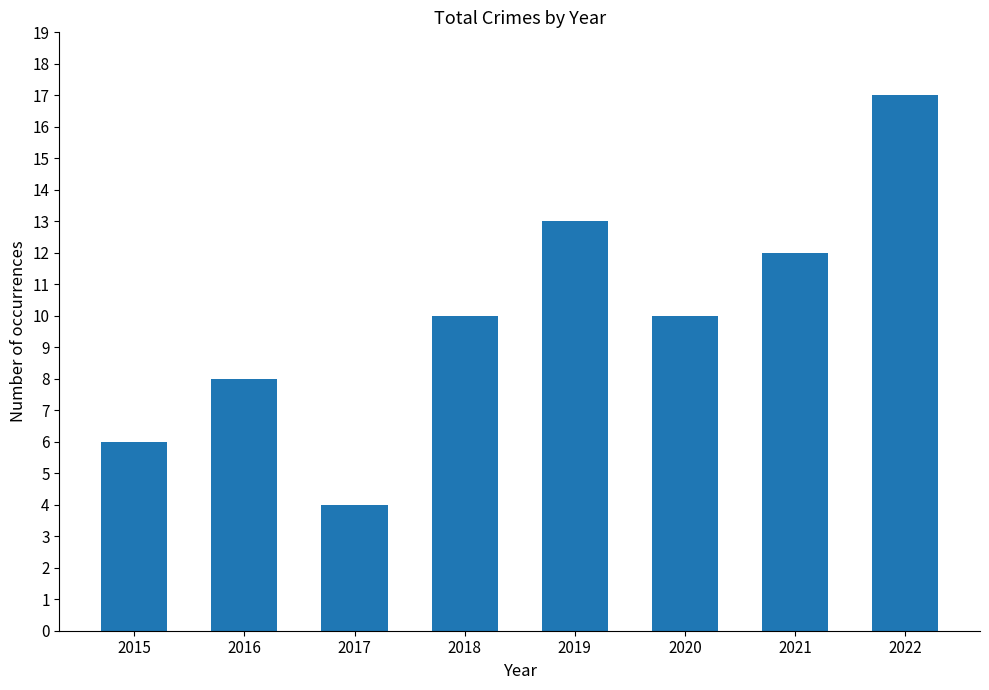

What is the sum of the values at 2019 and 2017?

17